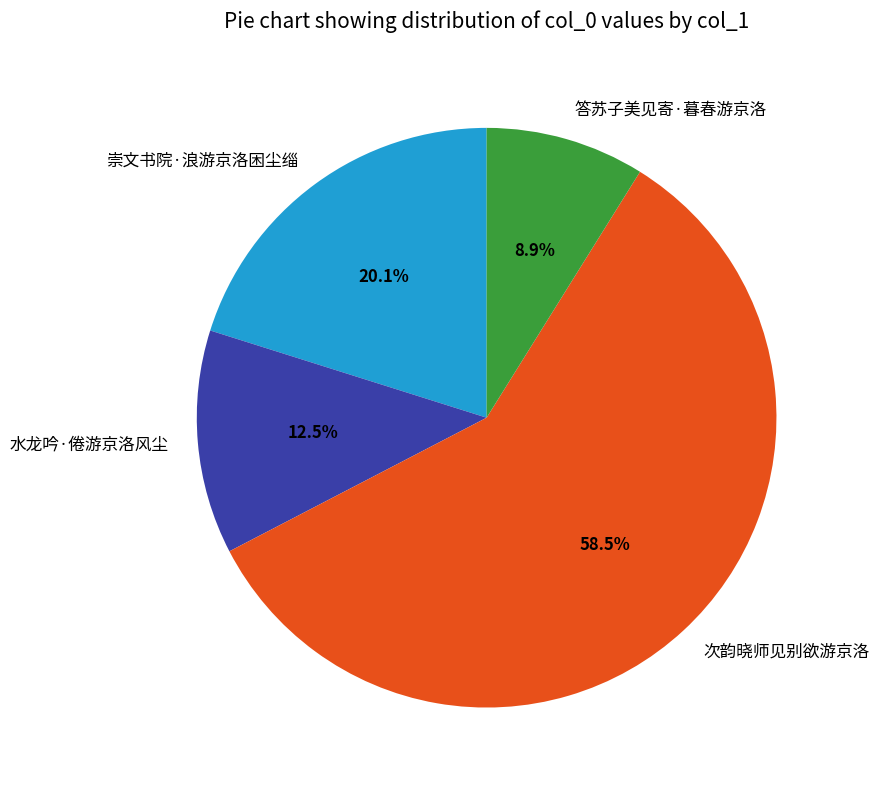

Count the number of slices in the pie.

4